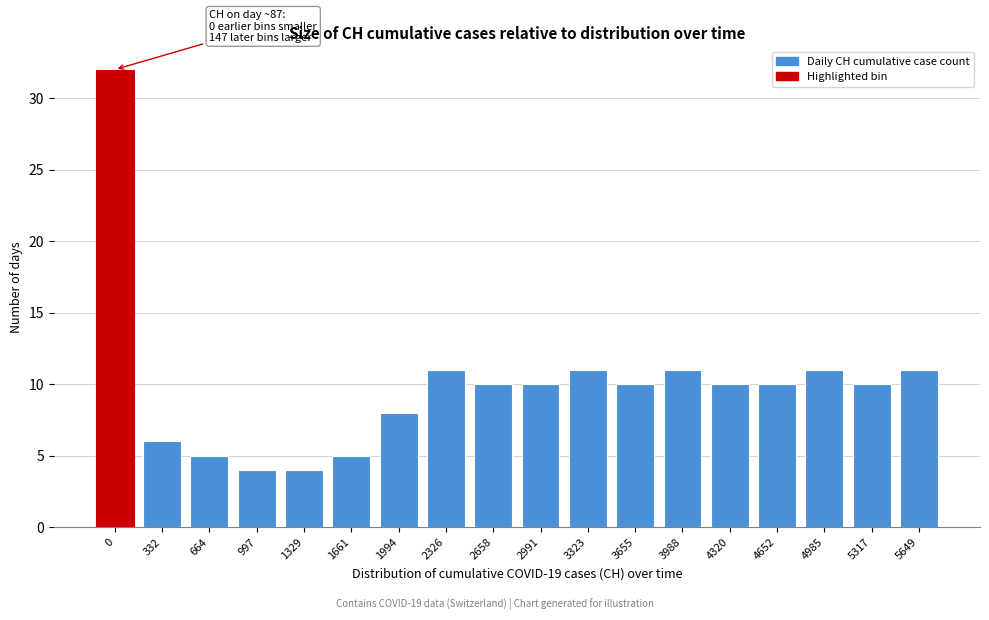

Reading right to left, list all the values displayed in this chart.

11	10	11	10	10	11	10	11	10	10	11	8	5	4	4	5	6	32